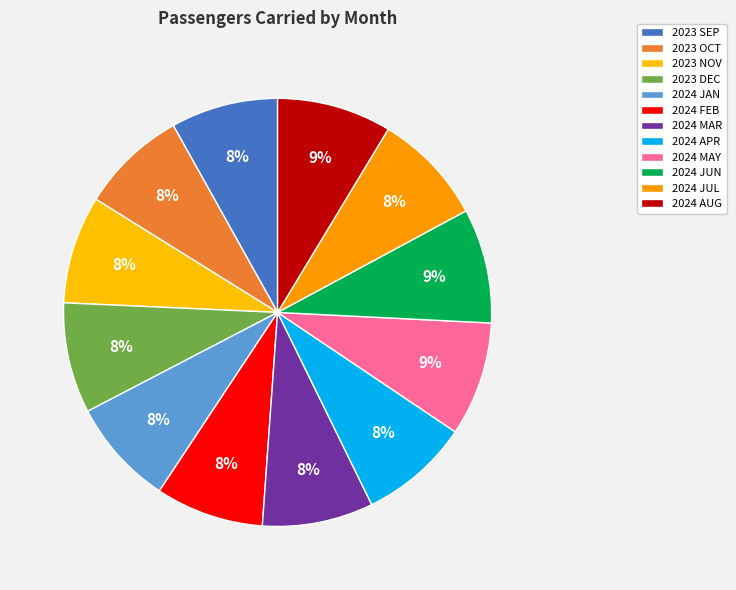

The 2024 FEB slice represents 1% of the pie. True or false?

False